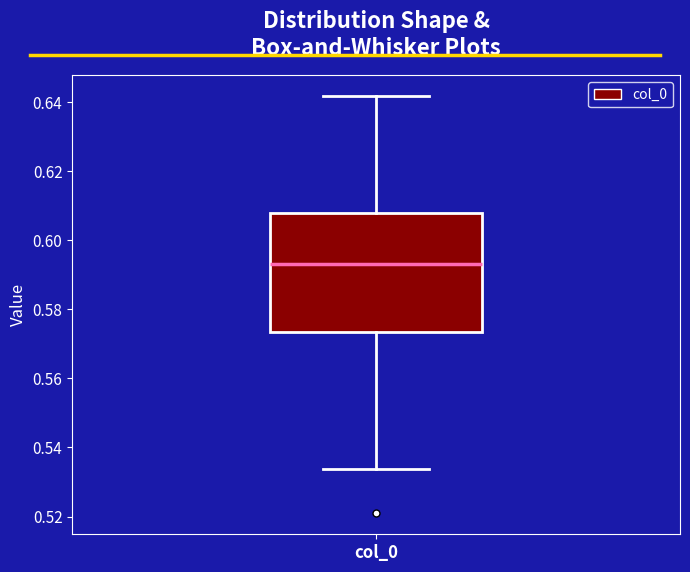

Read this box plot against the y-axis: the position of the median line, the range covered by the box, and the ends of both whiskers. The values are not printed on the chart, so give them approximately, as read against the axis.

median 0.594, box 0.574 to 0.608, whiskers 0.534 to 0.642